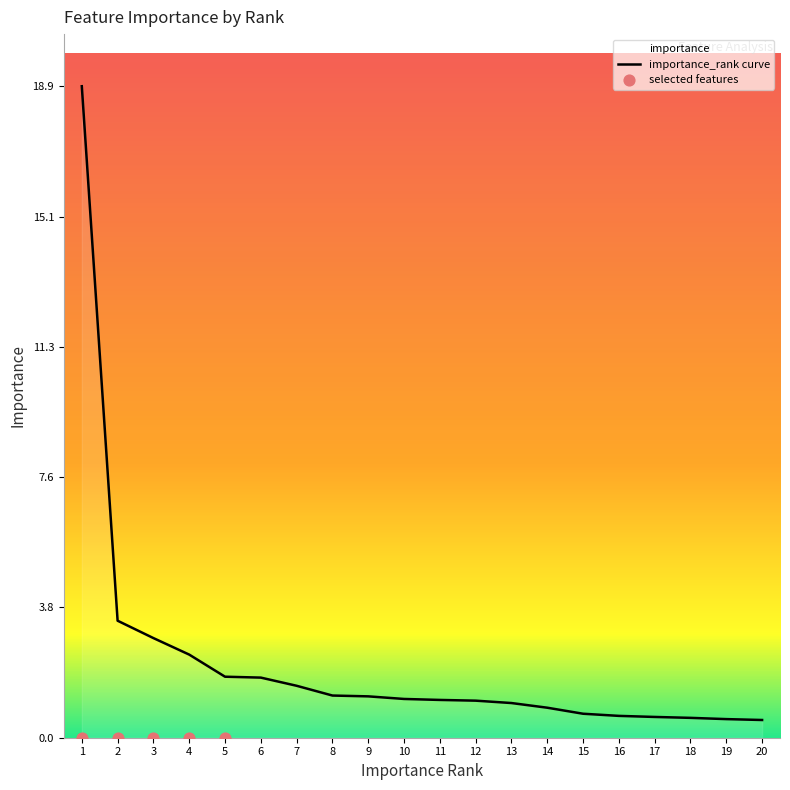

What is the ratio of the value at 17 to the value at 9?

0.5